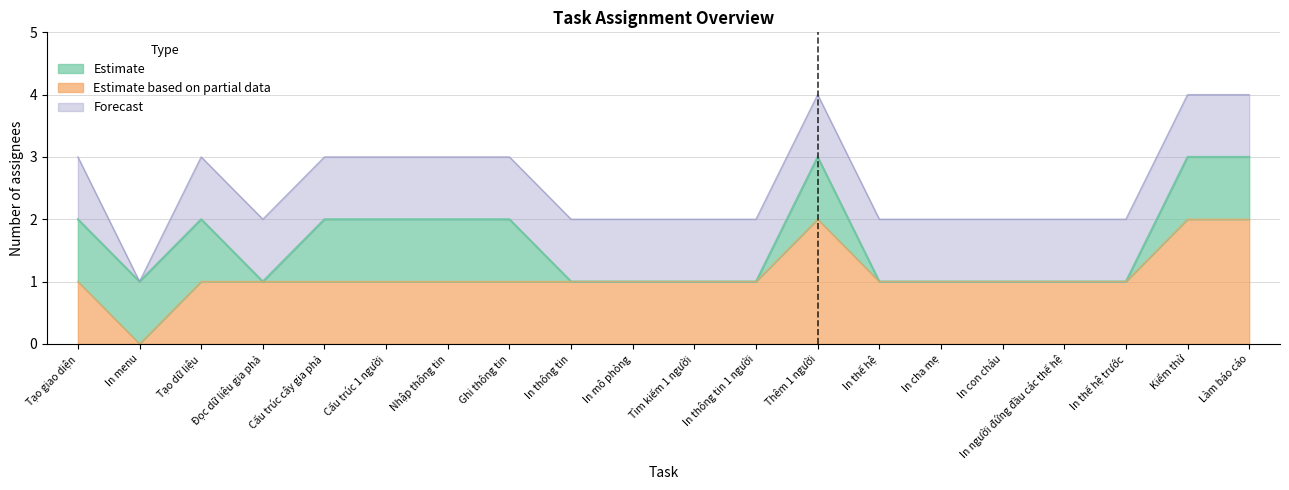

How many interior local peaks does the Estimate based on partial data series have?

1